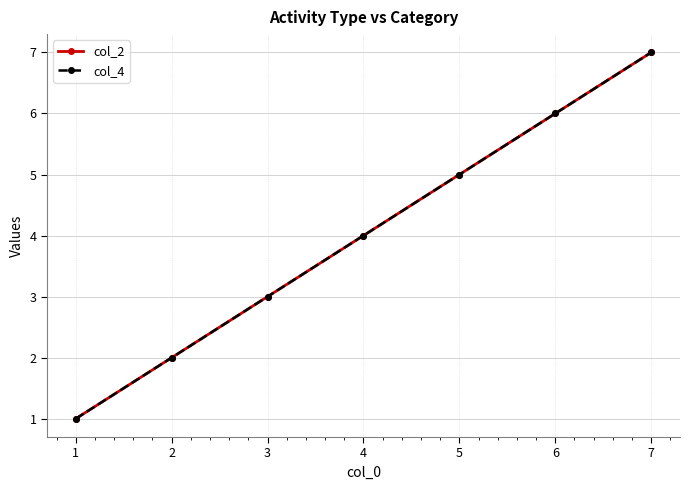

At which category is the sum across all series the highest?

7